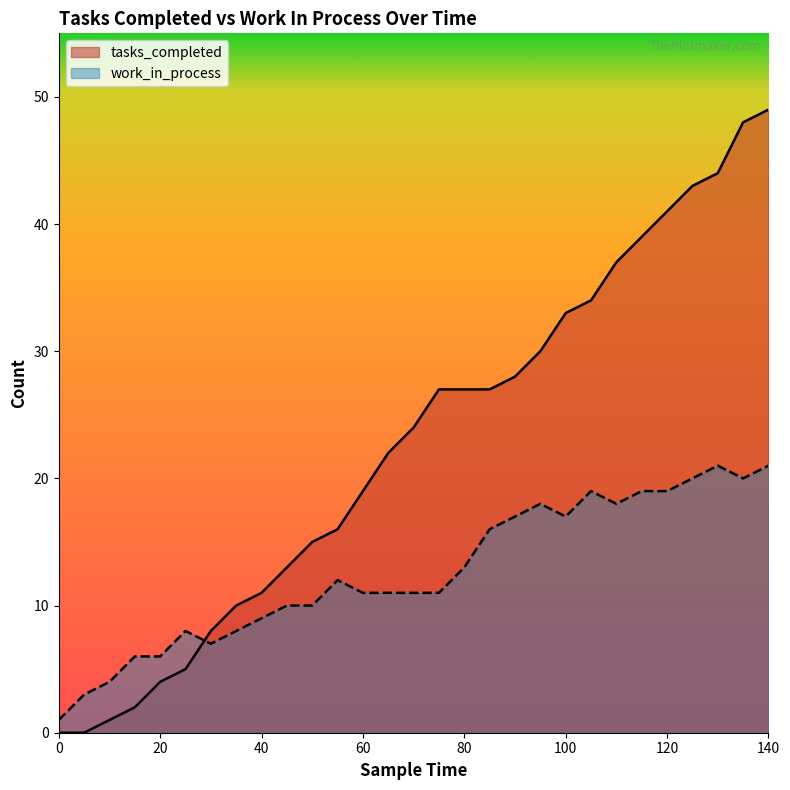

What is the value of the work_in_process point at the 25th from the left?

19